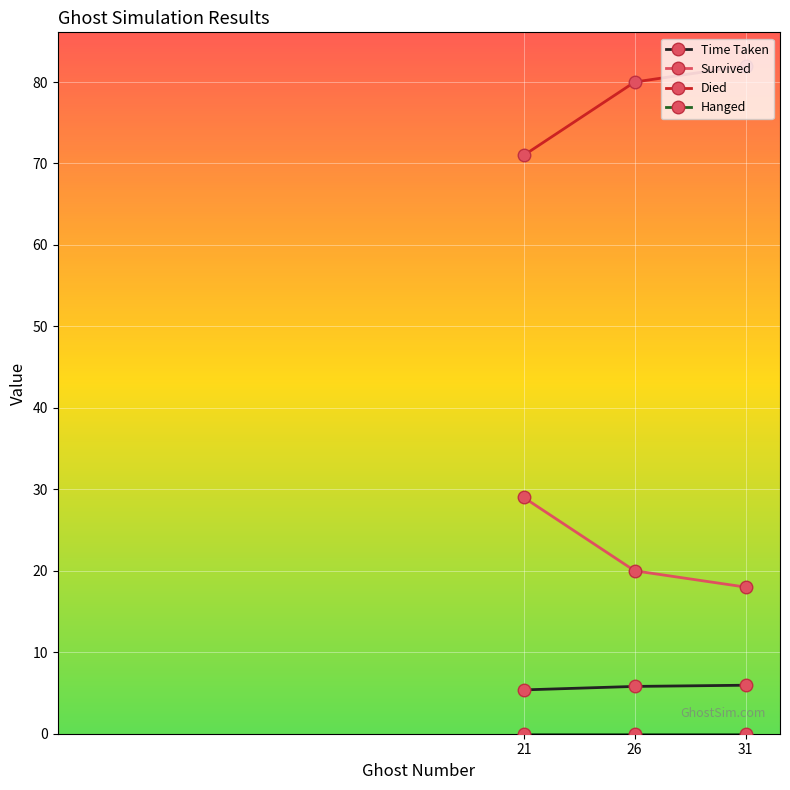

How many values in the Survived series are below 20?

1